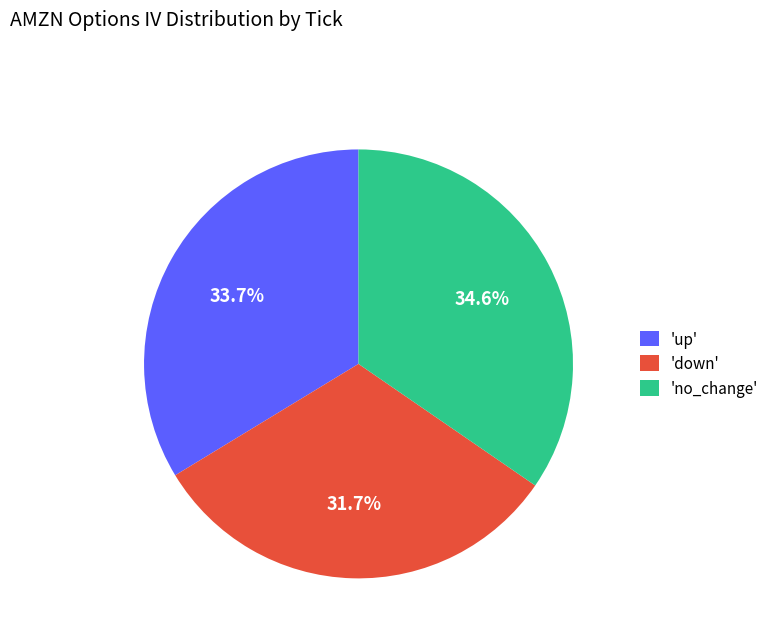

Does any single category account for the majority?

No